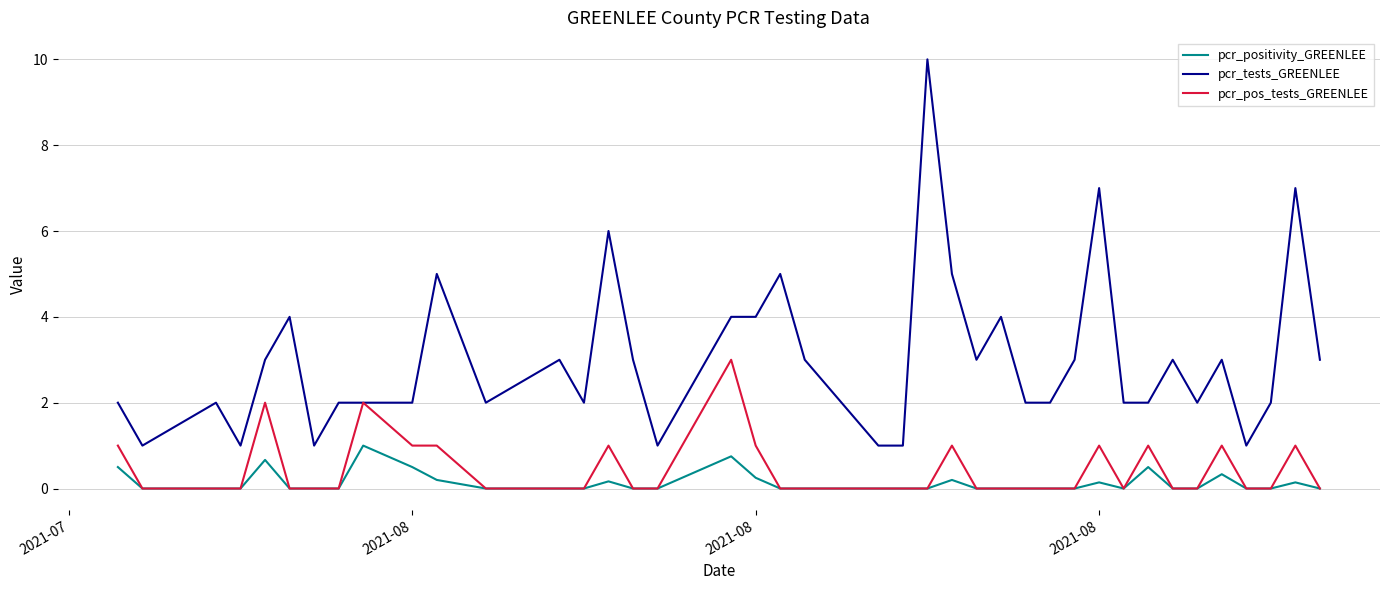

True or false: pcr_tests_GREENLEE and pcr_positivity_GREENLEE cross at least once.

False